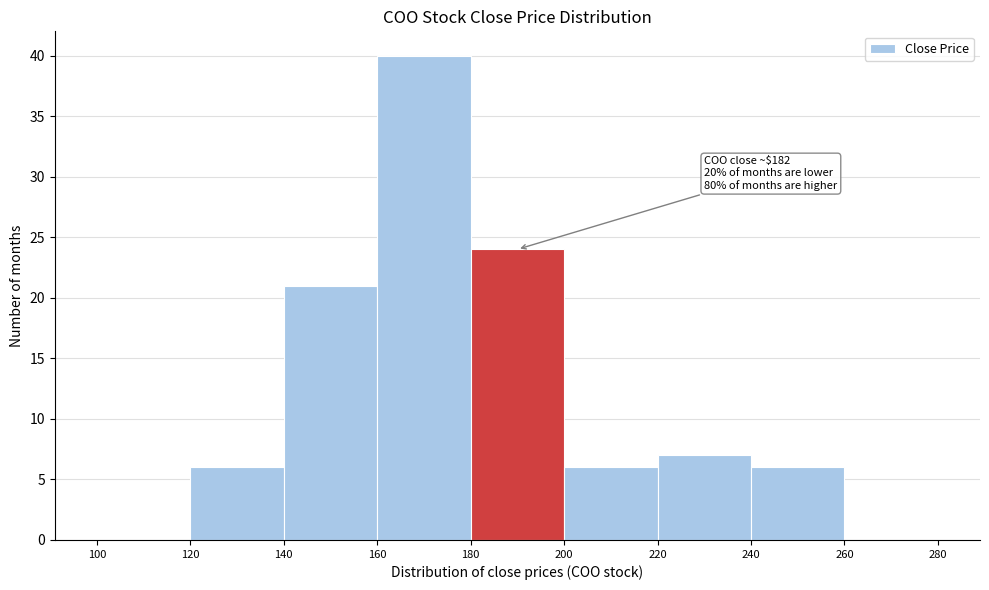

Over which range of the x-axis is the bar tallest?

160 to 180